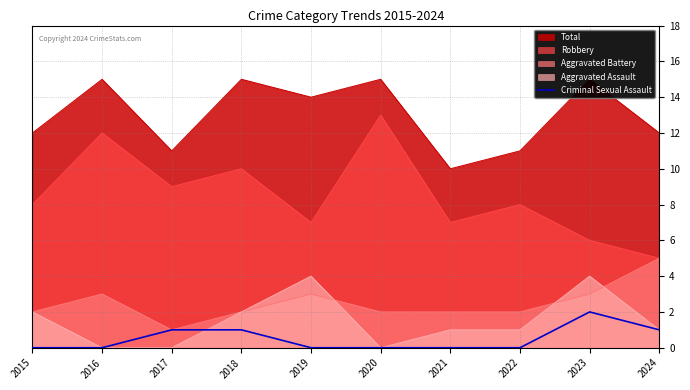

How many values are above zero?

4